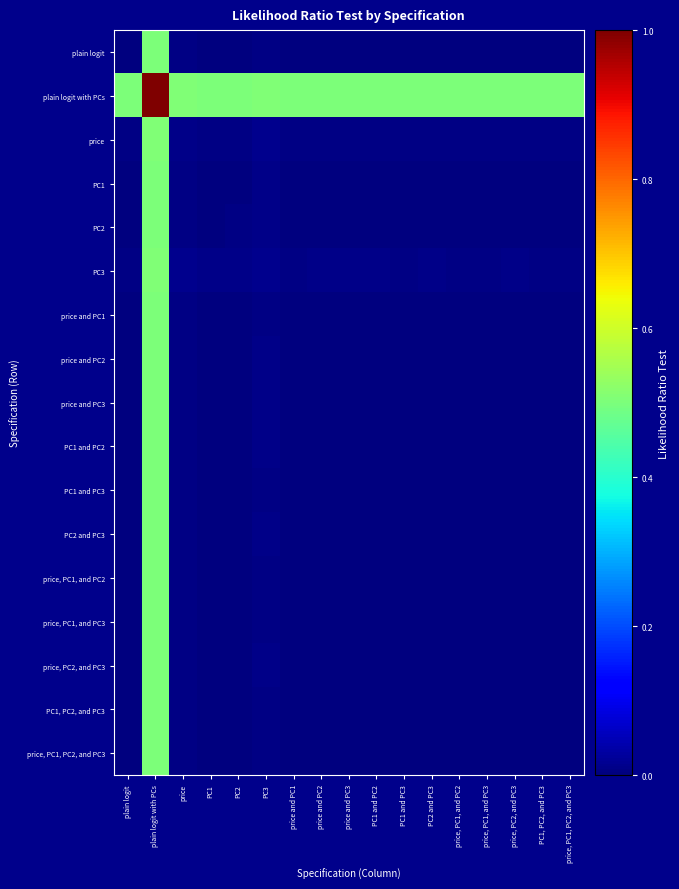

How many data points does each series have?

17